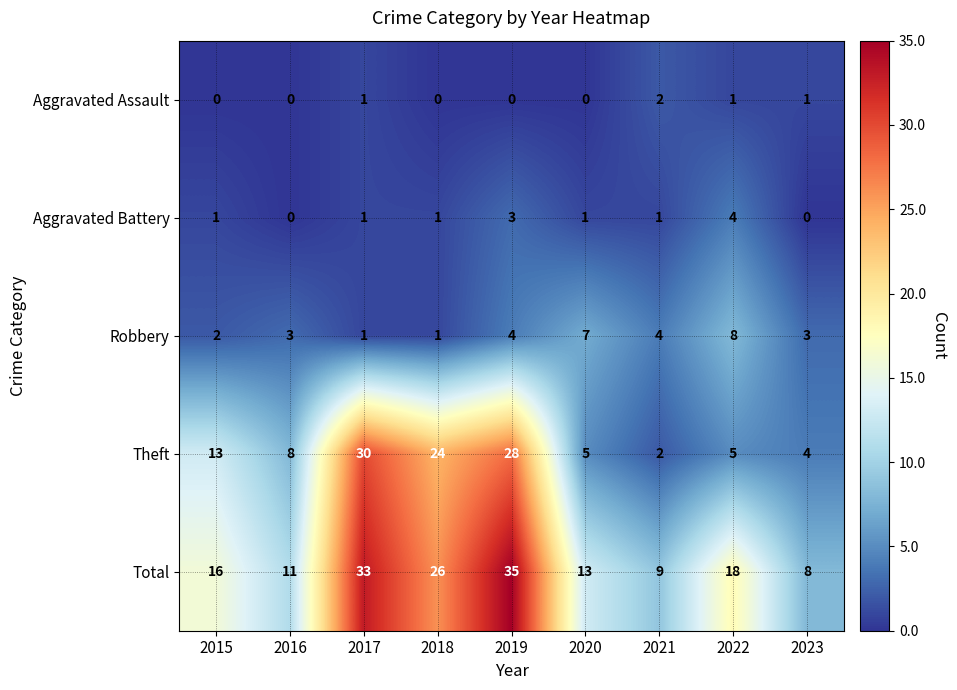

The Robbery series shows 3 at 2015. True or false?

False